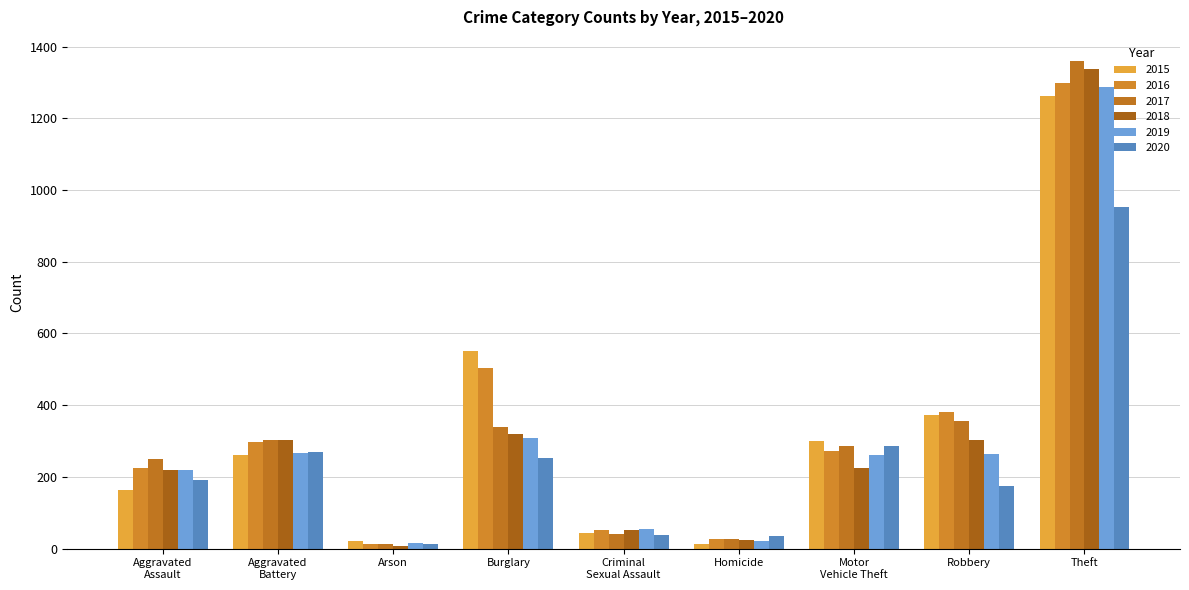

Which has a higher value, Aggravated
Battery or Arson?

Aggravated
Battery